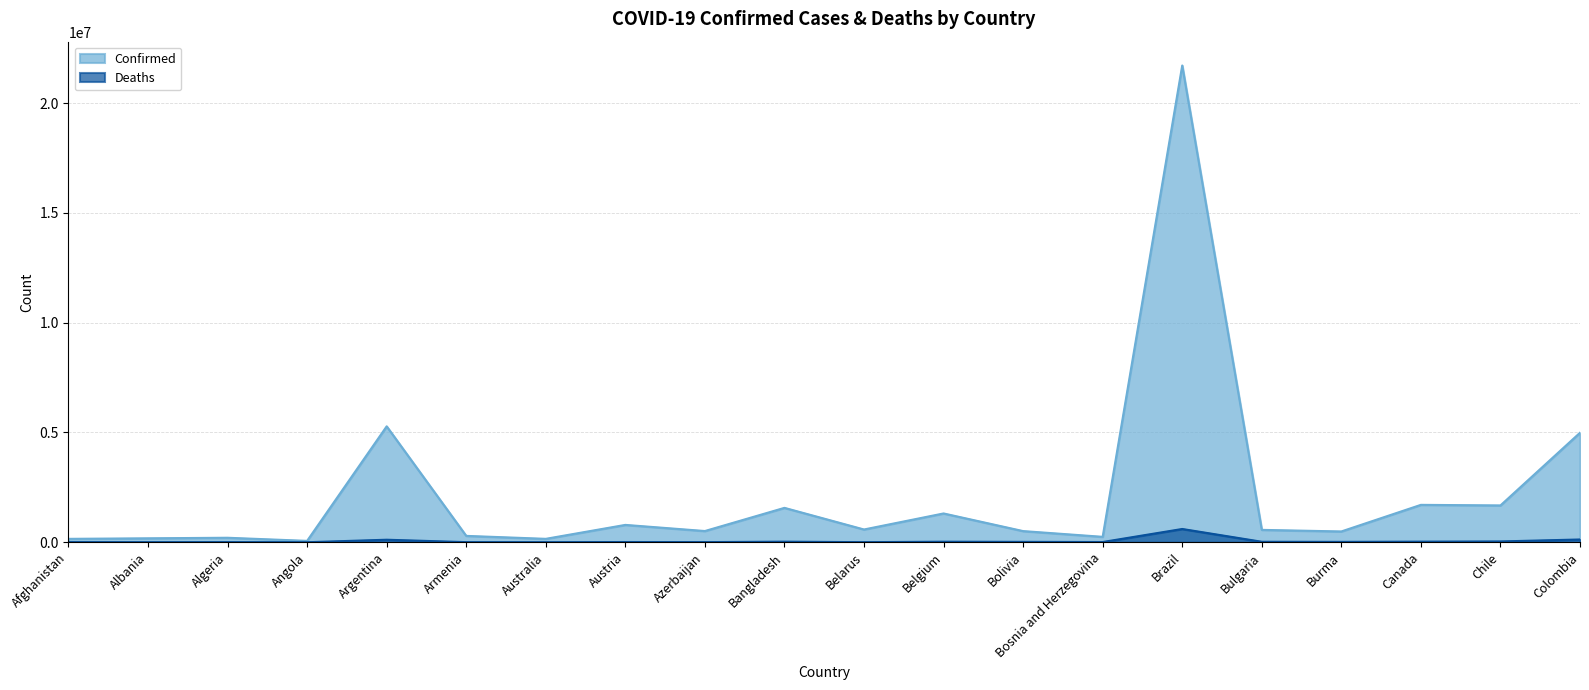

Reading left to right, transcribe all the data shown in this chart.

Confirmed: 155931	180623	205683	63691	5278910	291052	156401	791226	511974	1567139	582111	1312360	509276	247958	21711843	564719	492509	1704019	1678023	4988021
Deaths: 7252	2863	5883	1693	115819	5944	1622	11233	6847	27805	4482	25846	18896	11322	605139	22975	18491	28782	37651	126994